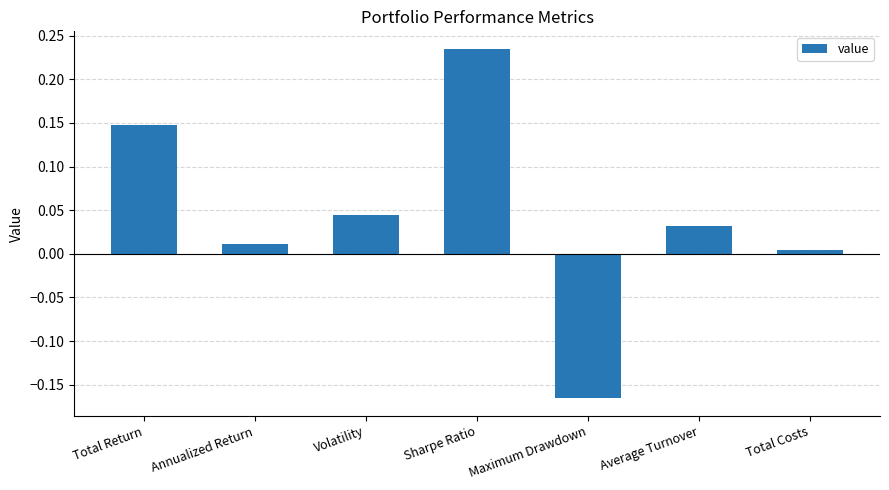

List the labels in order of value, smallest first.

Maximum Drawdown, Total Costs, Annualized Return, Average Turnover, Volatility, Total Return, Sharpe Ratio